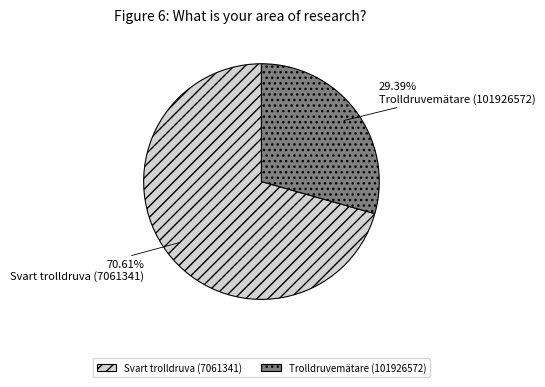

True or false: Trolldruvemätare (101926572) accounts for 29% of the total.

True